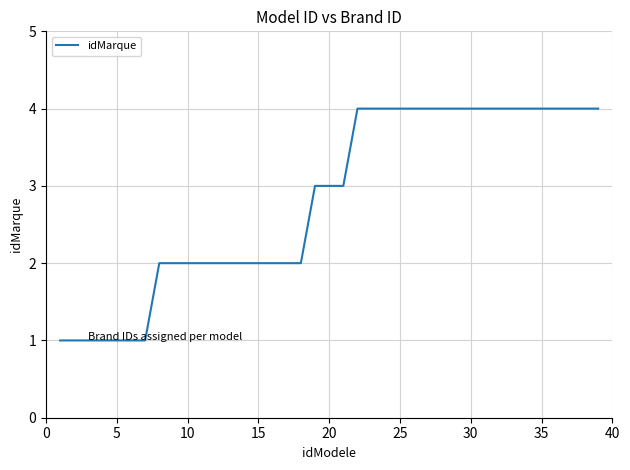

Reading right to left, transcribe all the data shown in this chart.

4	4	4	4	4	4	4	4	4	4	4	4	4	4	4	4	4	4	3	3	3	2	2	2	2	2	2	2	2	2	2	2	1	1	1	1	1	1	1